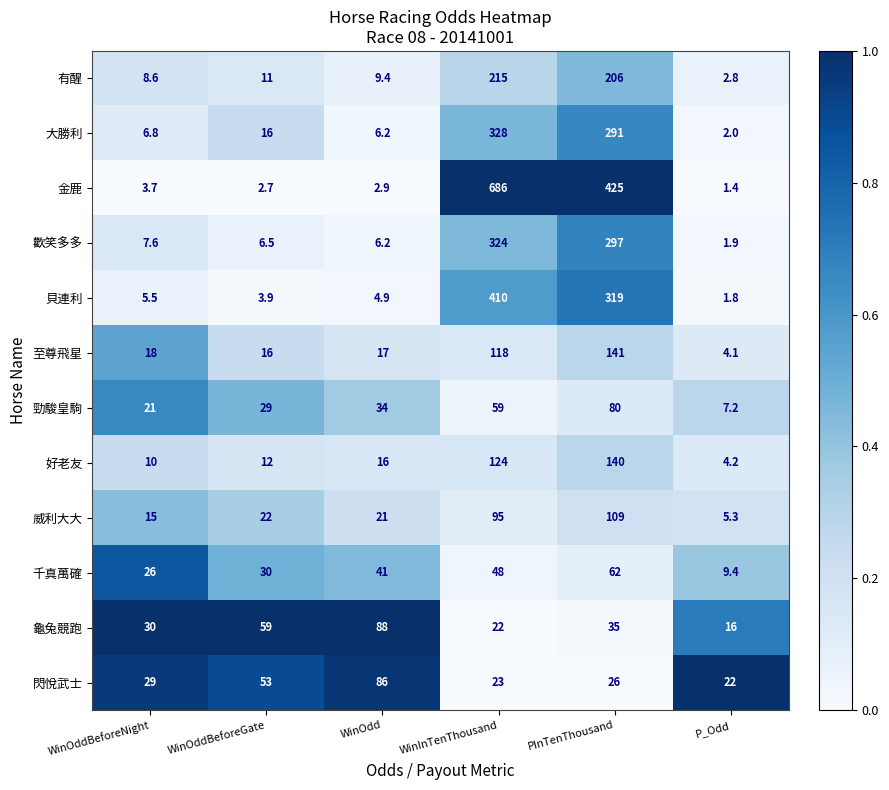

Which category has the highest value across all series?

WinInTenThousand